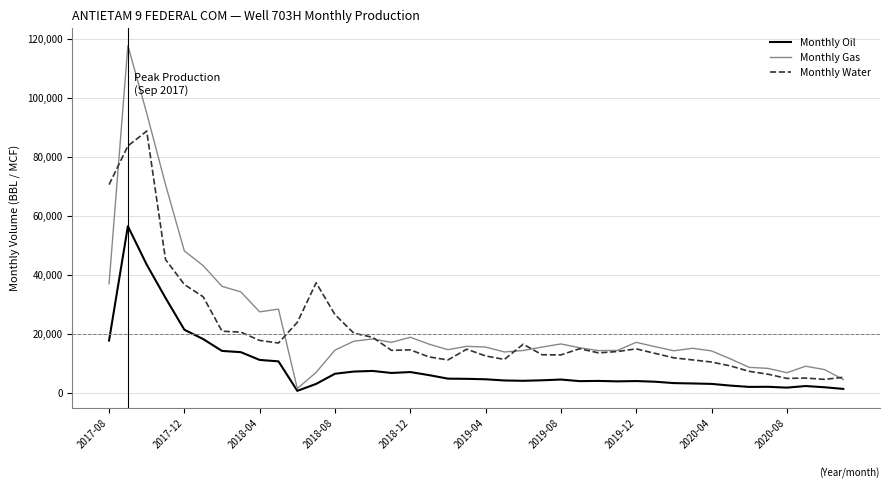

True or false: Monthly Oil and Monthly Water intersect in this chart.

False